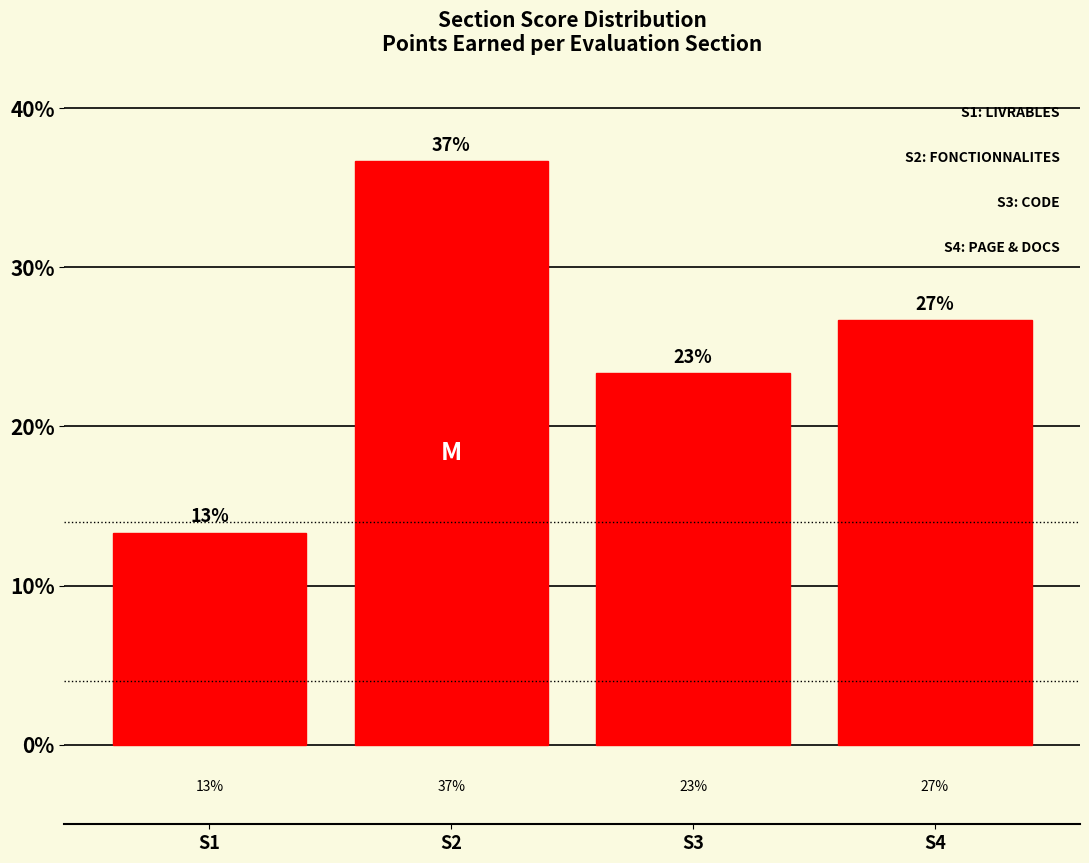

How many bars are there in total?

4